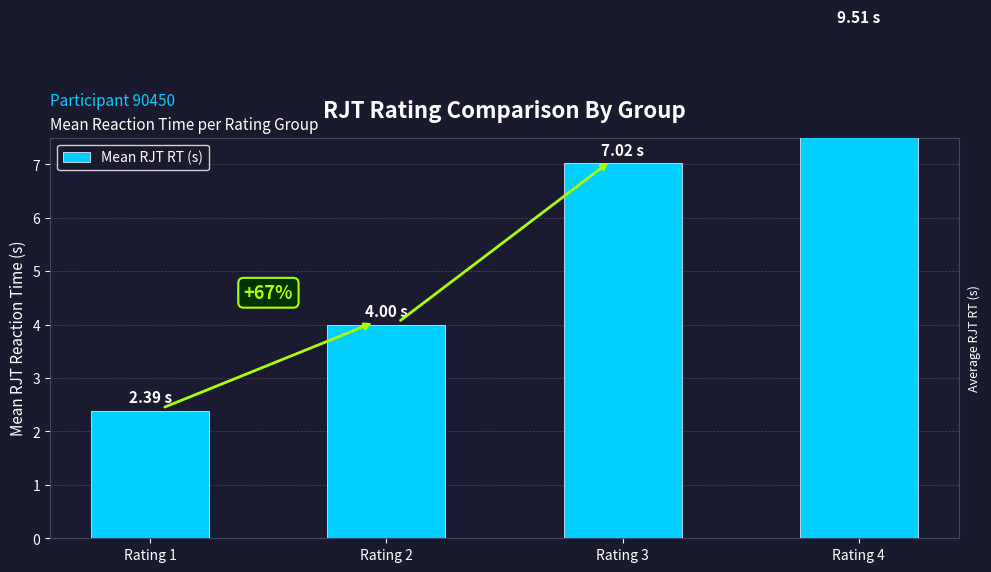

The chart shows a value of 4.0 at Rating 2. True or false?

True